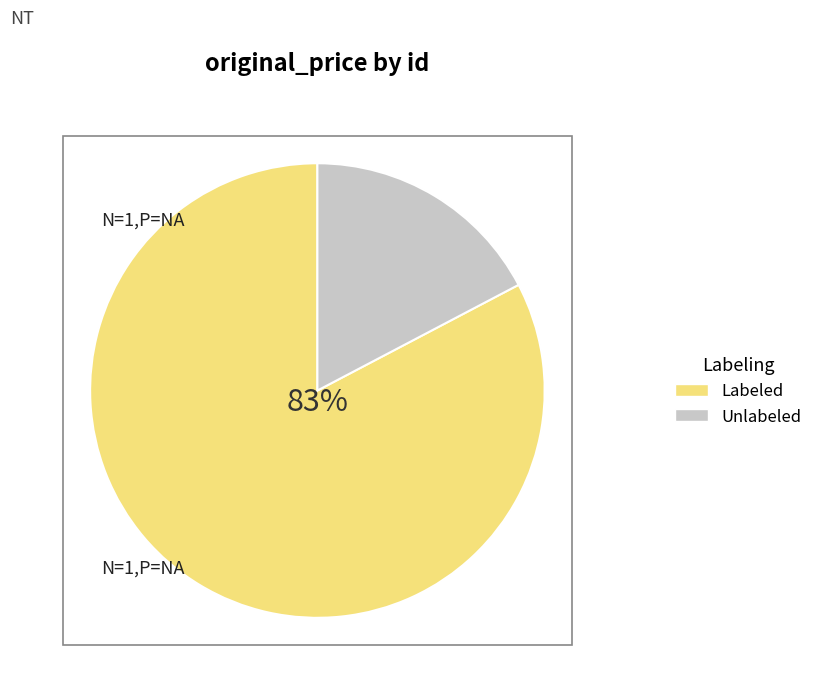

Which slice represents more than half of the pie?

Labeled